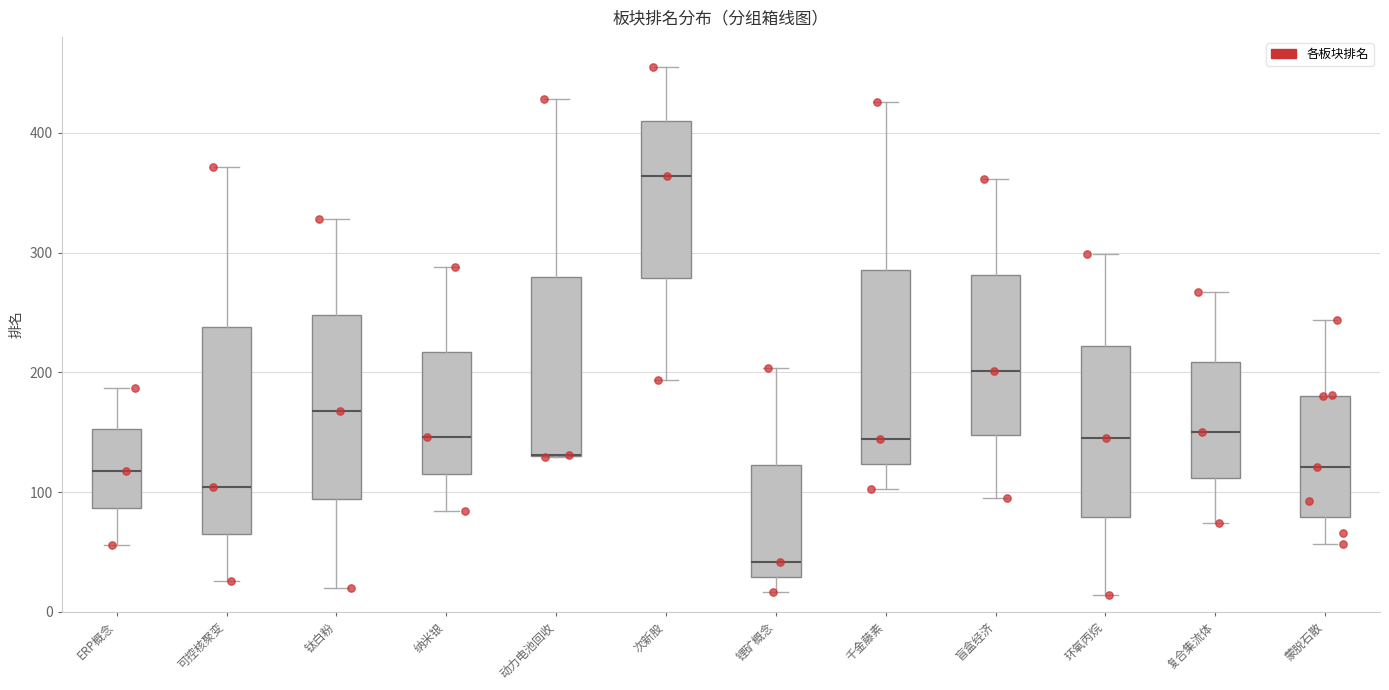

Where does the lower whisker of the box for 次新股 end on the y-axis? The values are not printed on the chart, so give them approximately, as read against the axis.

190